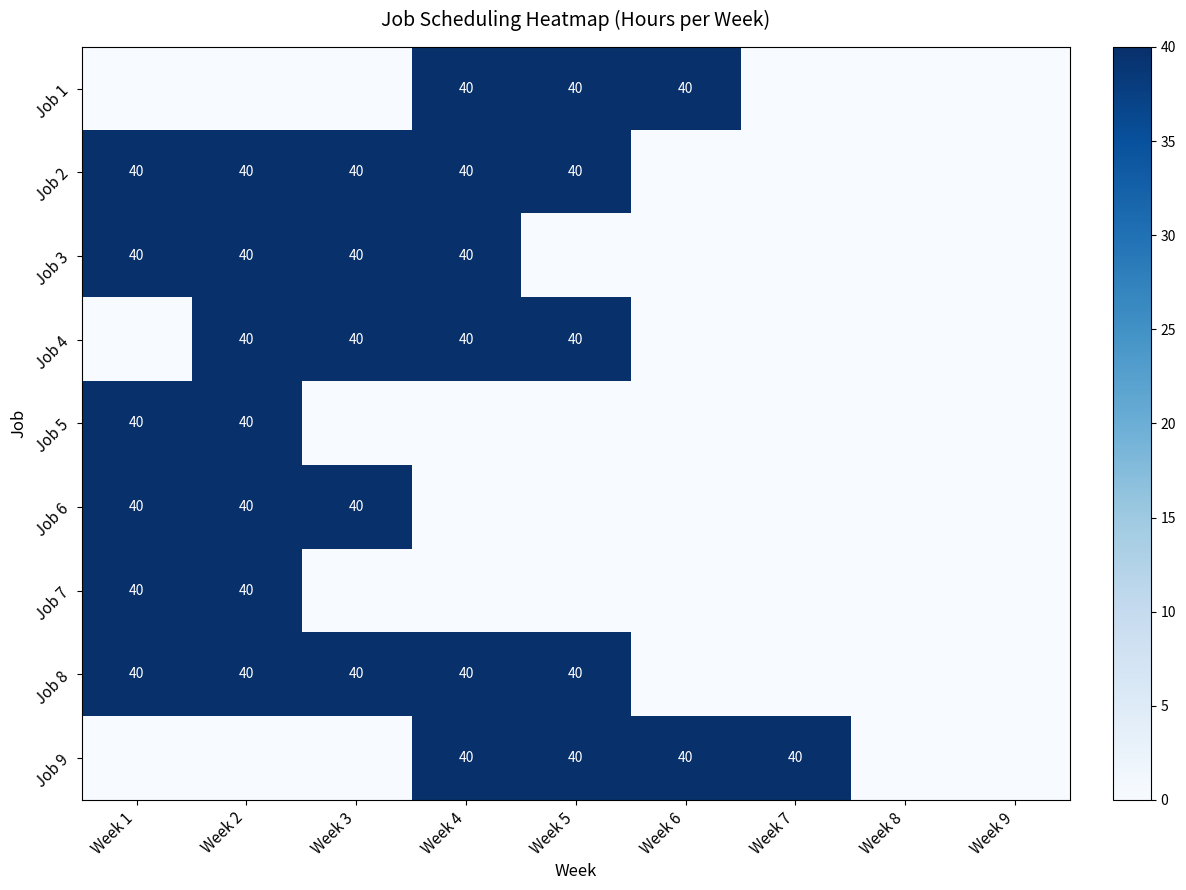

Is the value of Job 7 at Week 7 greater than the value of Job 4 at Week 4?

No